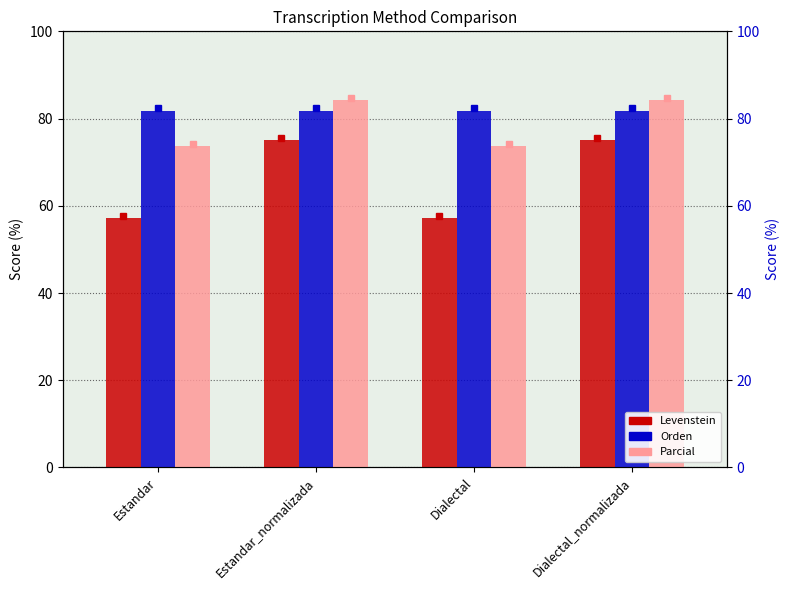

What is the difference between the maximum and minimum values in the Parcial series?

10.5